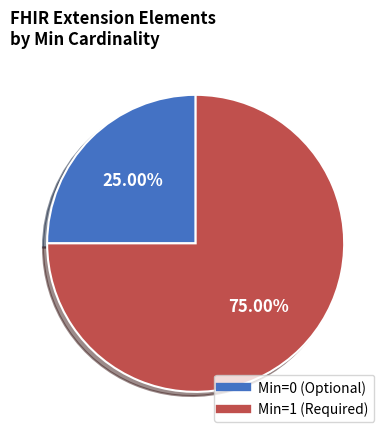

Is there a majority slice in this chart?

Yes